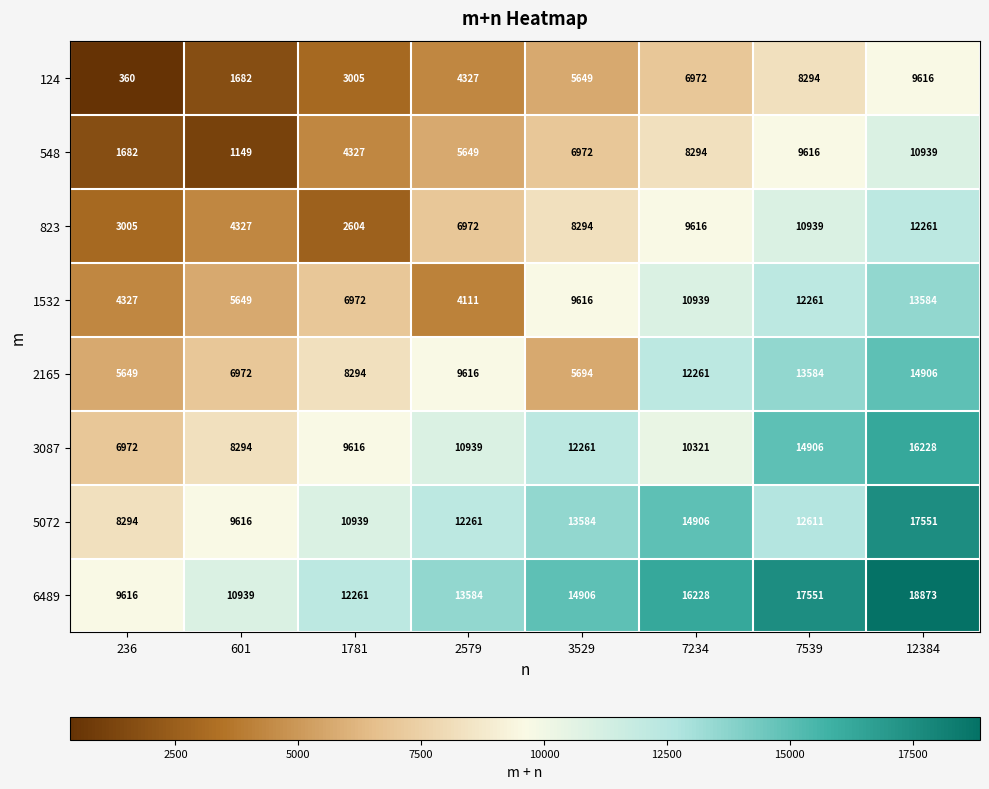

List the series in order of their peak value, lowest first.

124, 548, 823, 1532, 2165, 3087, 5072, 6489